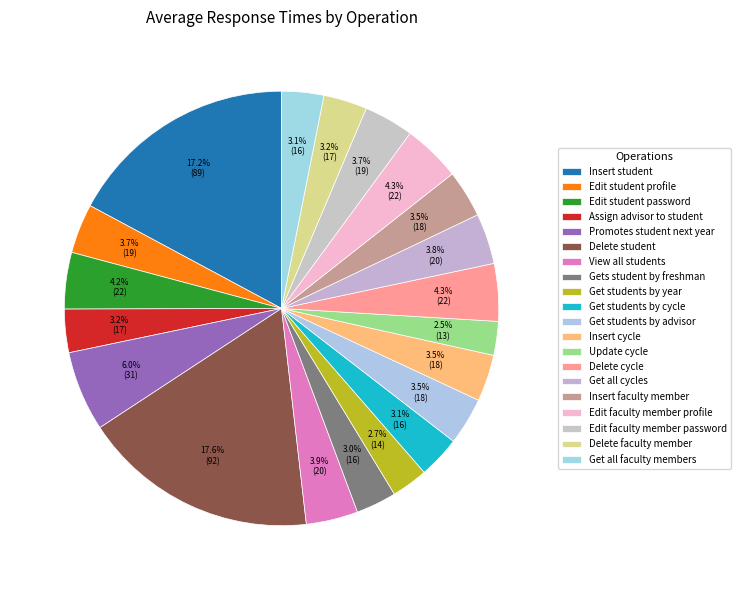

What percentage is the Get students by year slice, to the nearest percent?

3%